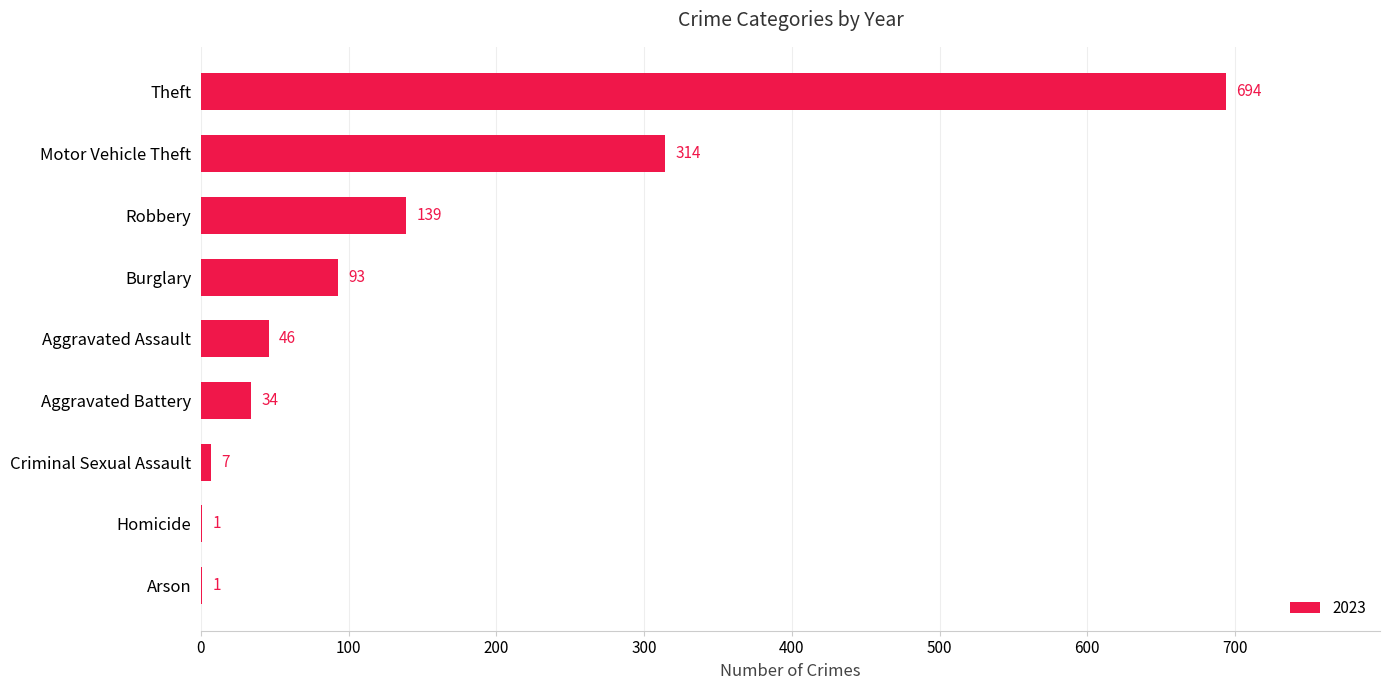

True or false: the data shows 34 at Aggravated Battery.

True